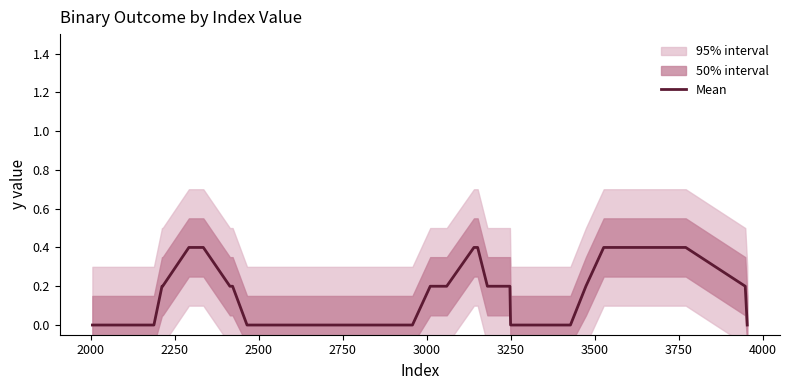

What is the highest value of the Mean series?

0.4